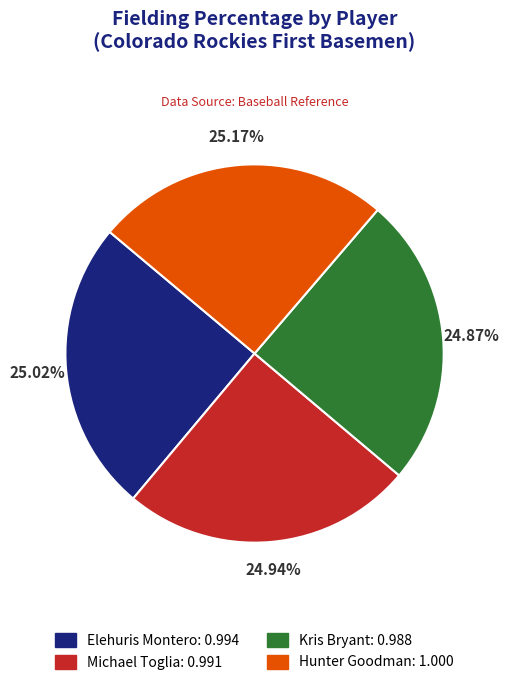

To the nearest percent, what portion does Kris Bryant represent?

25%